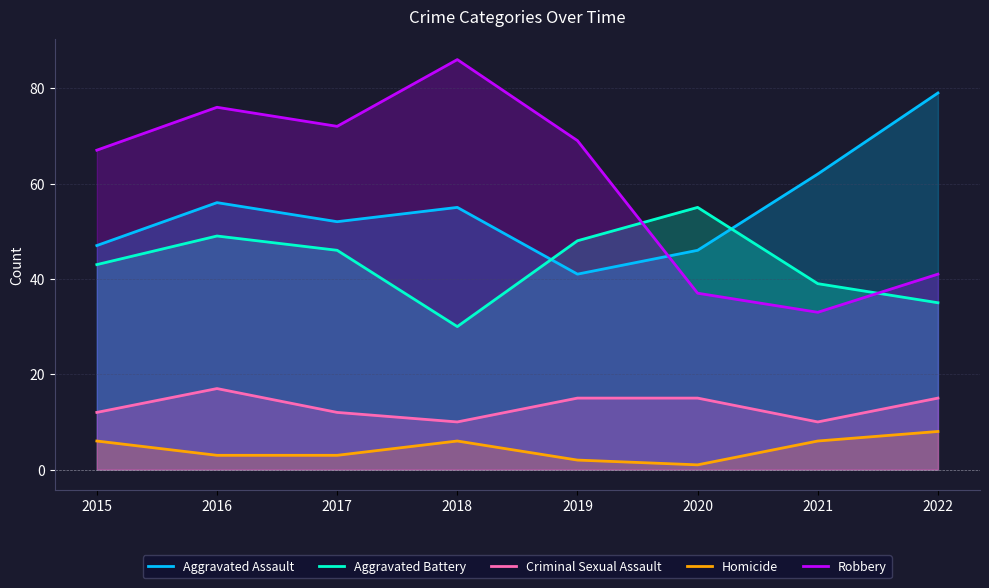

What is the value of the Aggravated Battery point at the 2nd from the left?

49